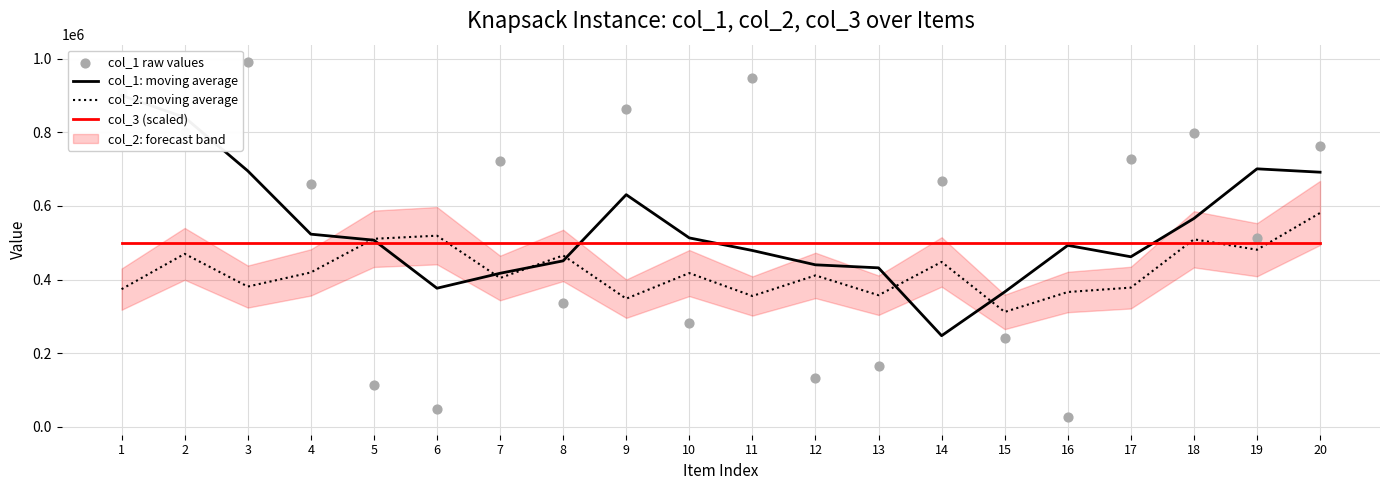

Which series reaches the minimum Y coordinate?

col_1 raw values